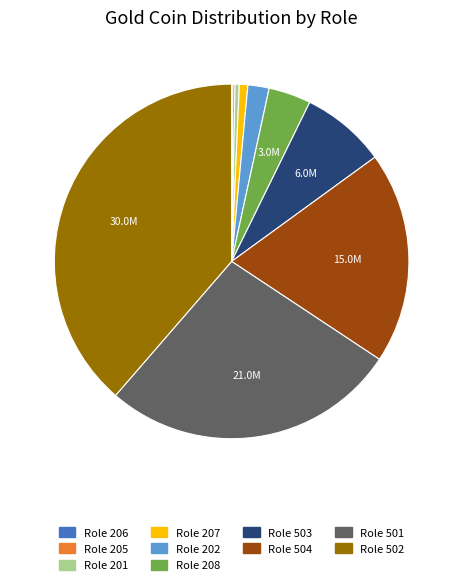

Is there any slice that represents more than half of the pie?

No